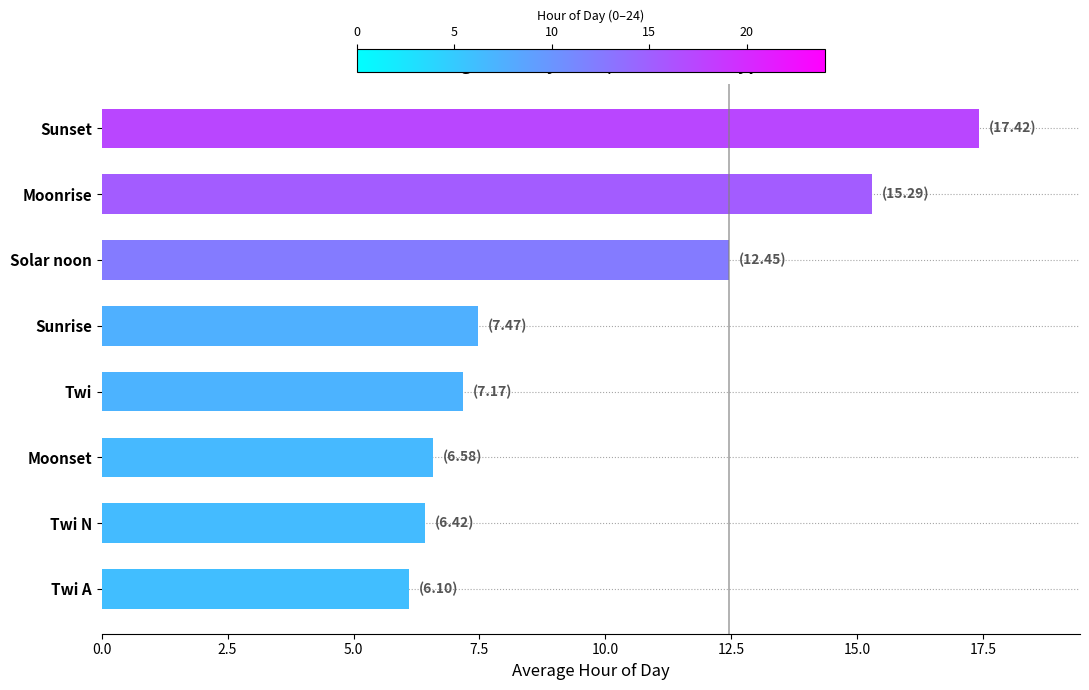

True or false: the data shows 17.4 at Sunset.

True